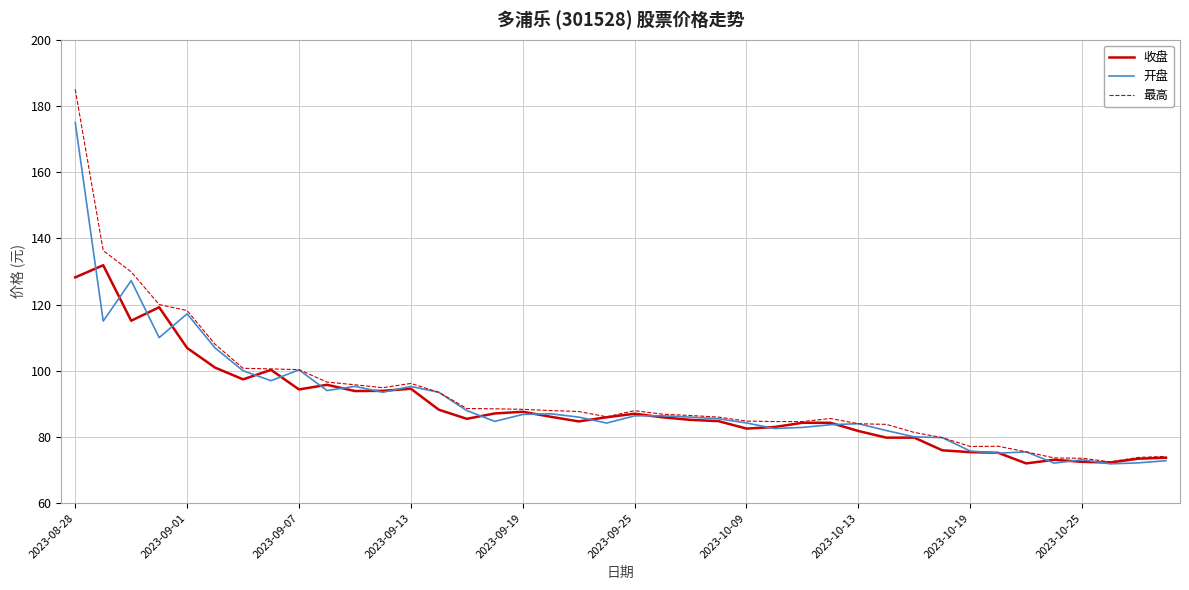

Which series has the largest range (max minus min)?

最高